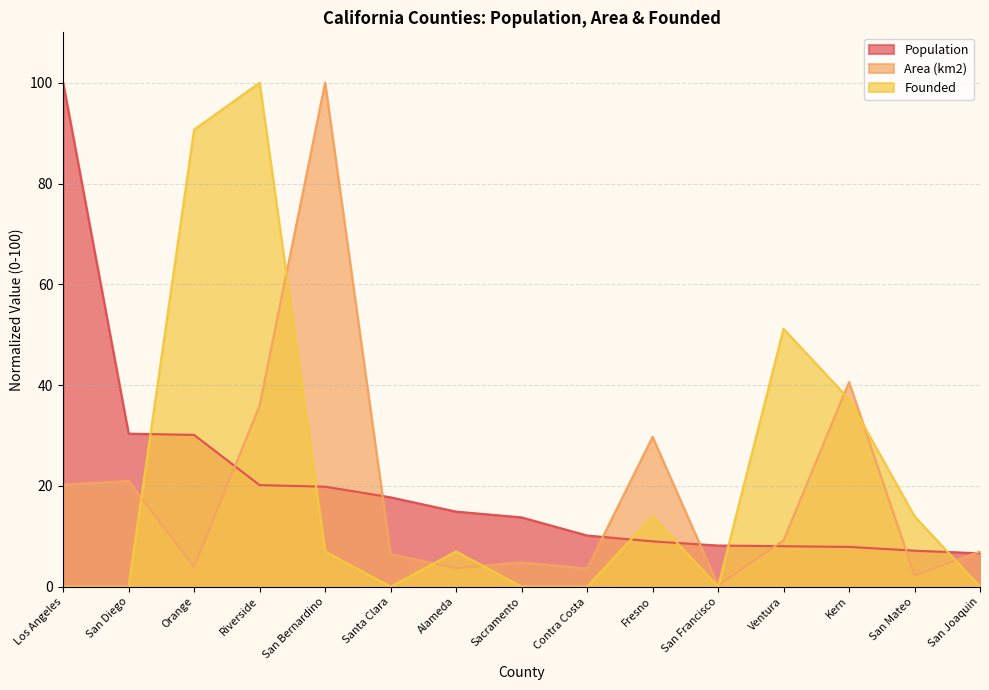

How many lines are shown in the chart?

3